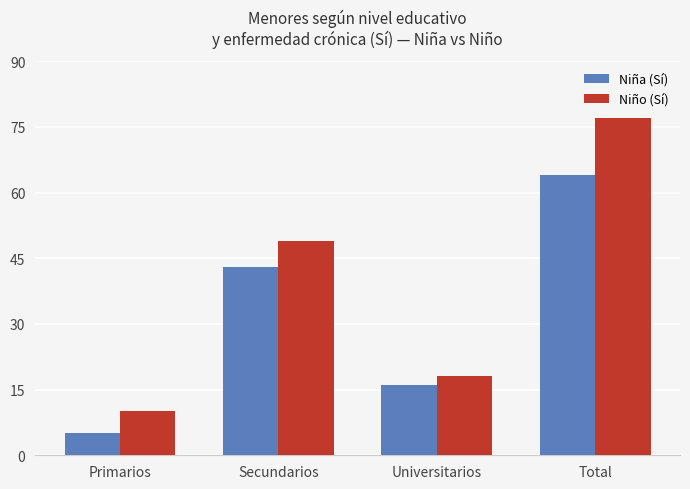

True or false: Niño (Sí) has a value of 137 at Total.

False